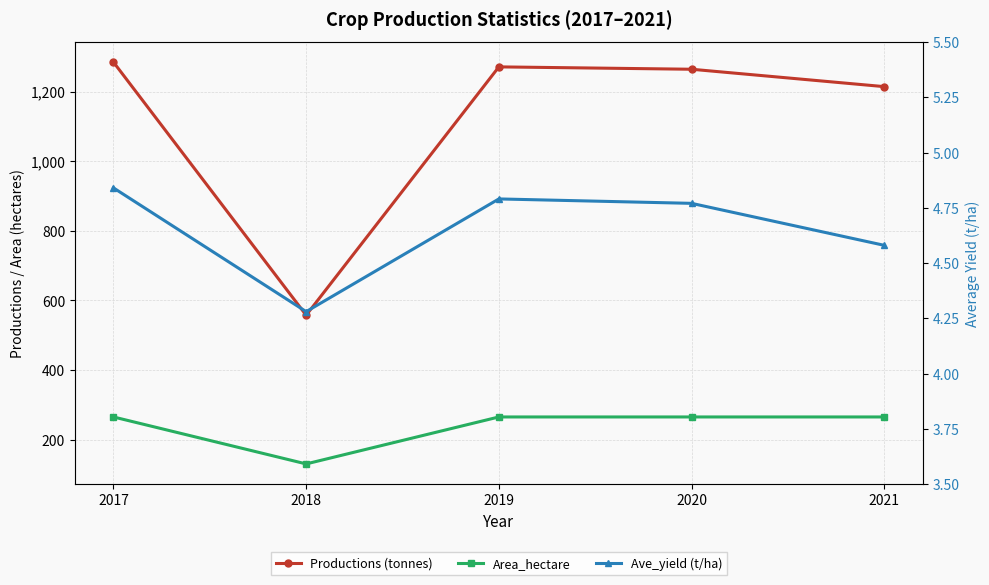

Read the Ave_yield (t/ha) value at 2018.

4.3